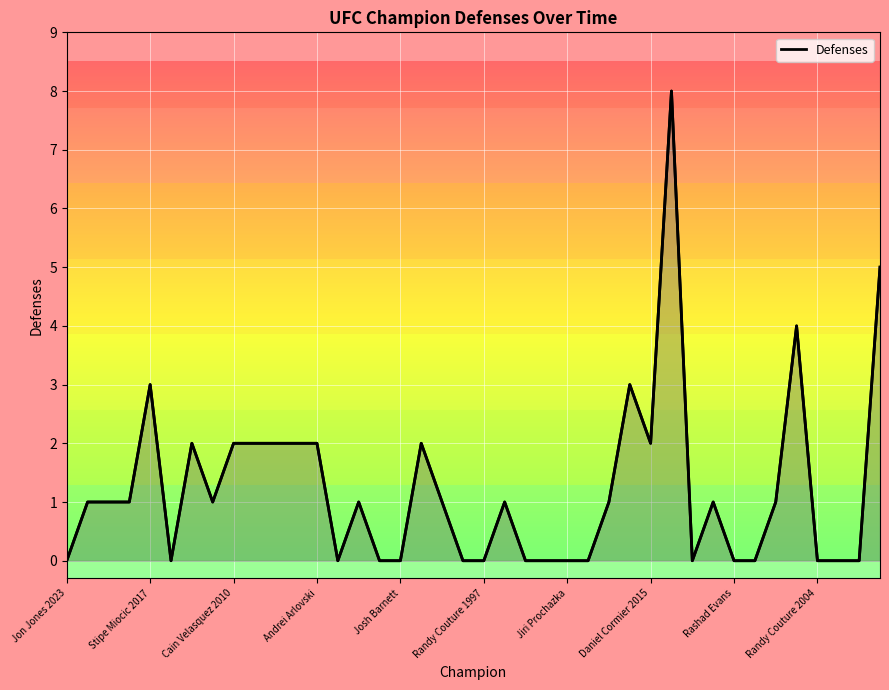

What is the maximum value shown in the chart?

8